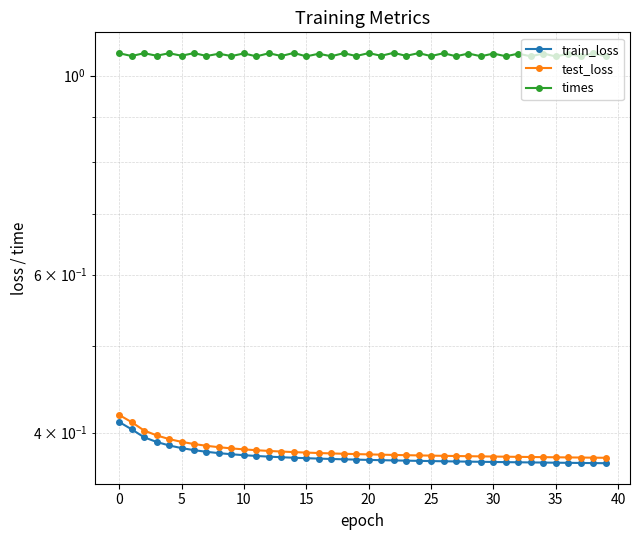

What is the label of the 7th point from the right?

33